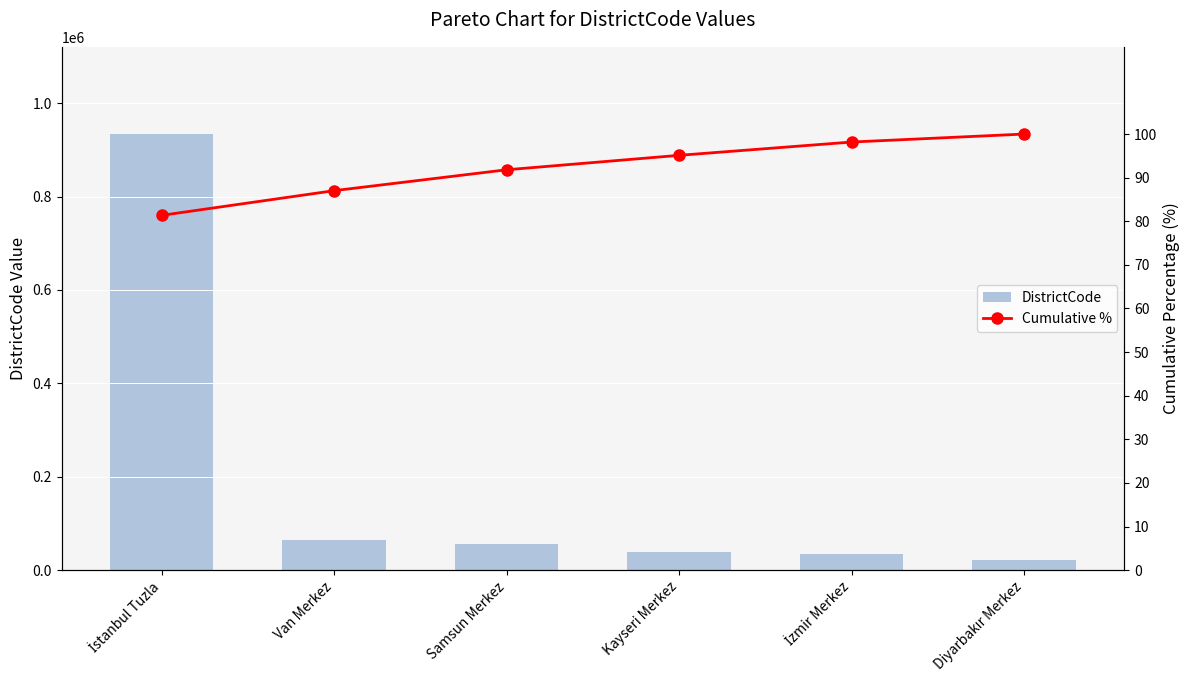

What are all the series names shown in the legend?

DistrictCode, Cumulative %